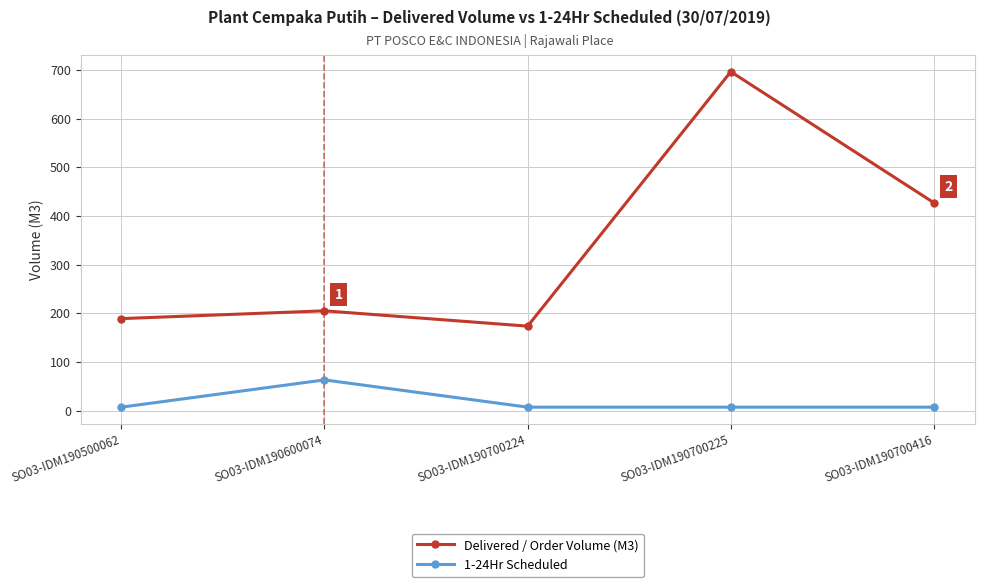

Which series changed the most between SO03-IDM190500062 and SO03-IDM190600074?

1-24Hr Scheduled